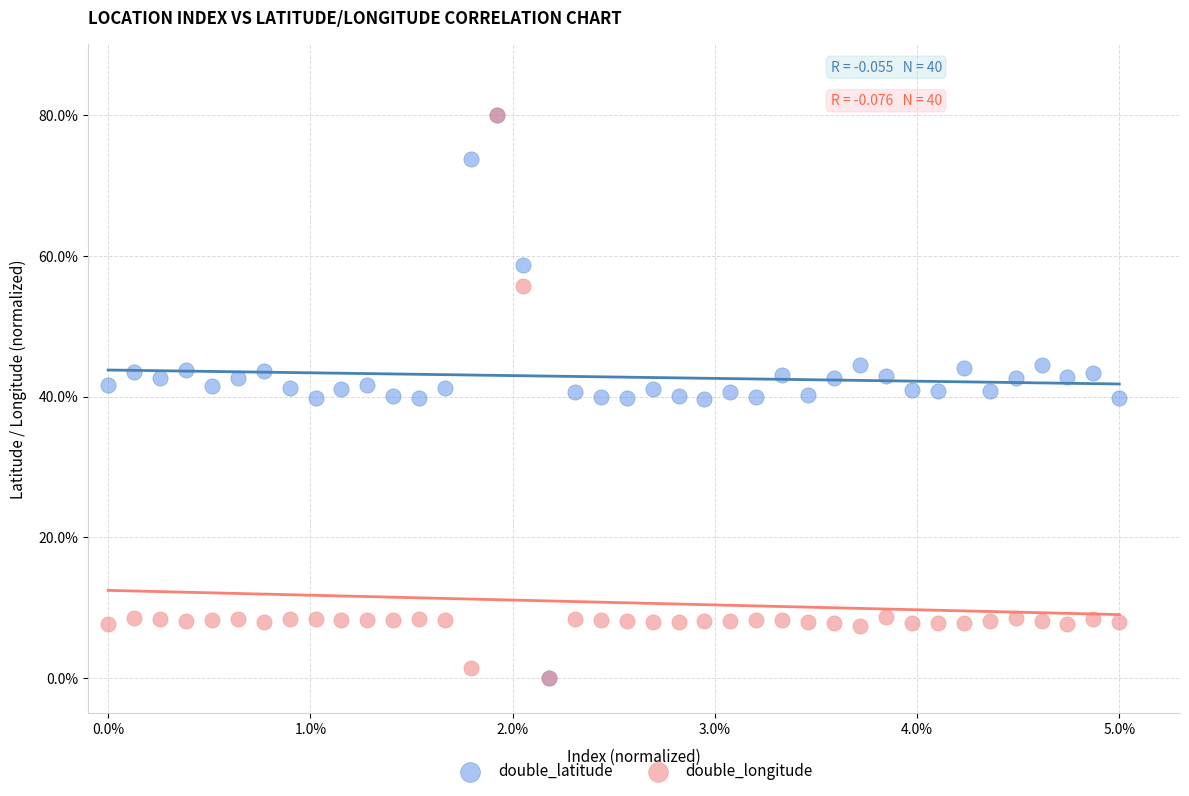

What are all the series names shown in the legend?

double_latitude, double_longitude